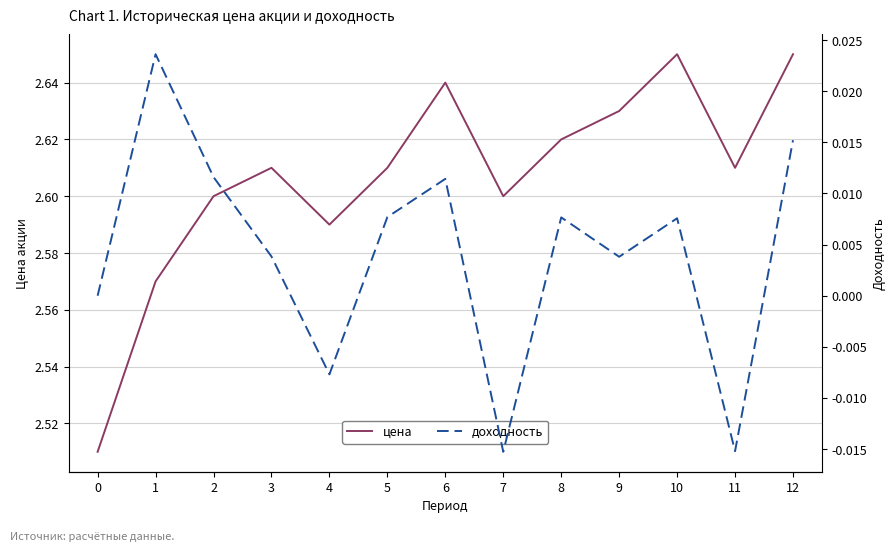

The доходность series shows 0.0 at 5. True or false?

True